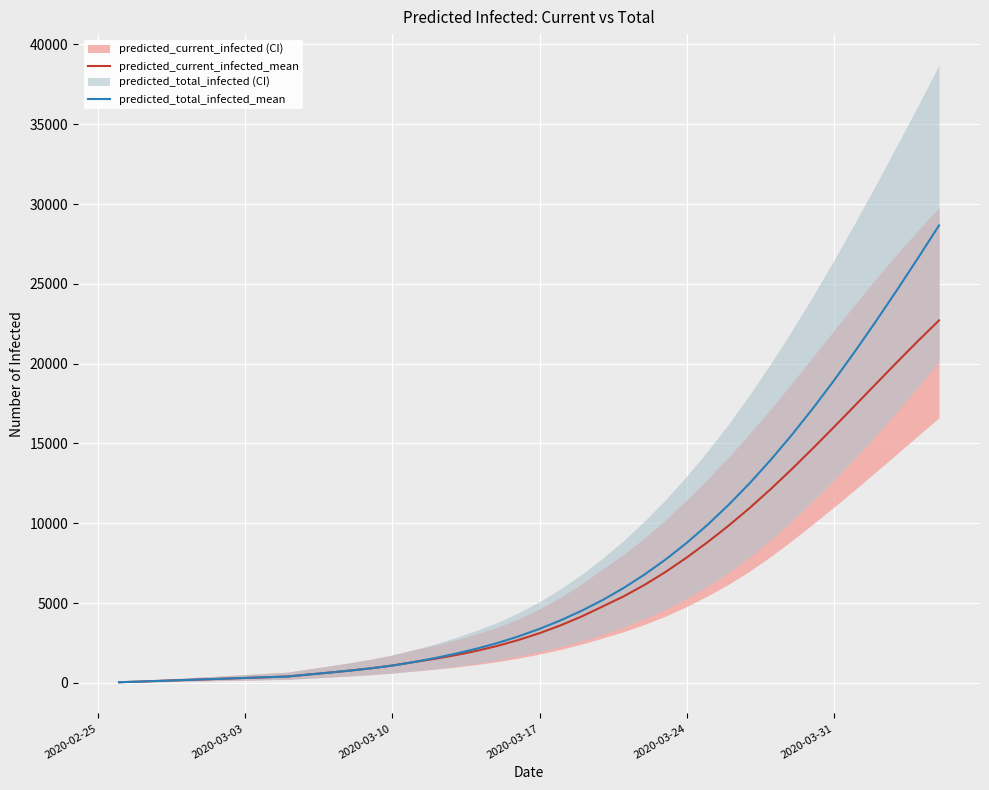

What is the maximum value for predicted_current_infected_mean?

22709